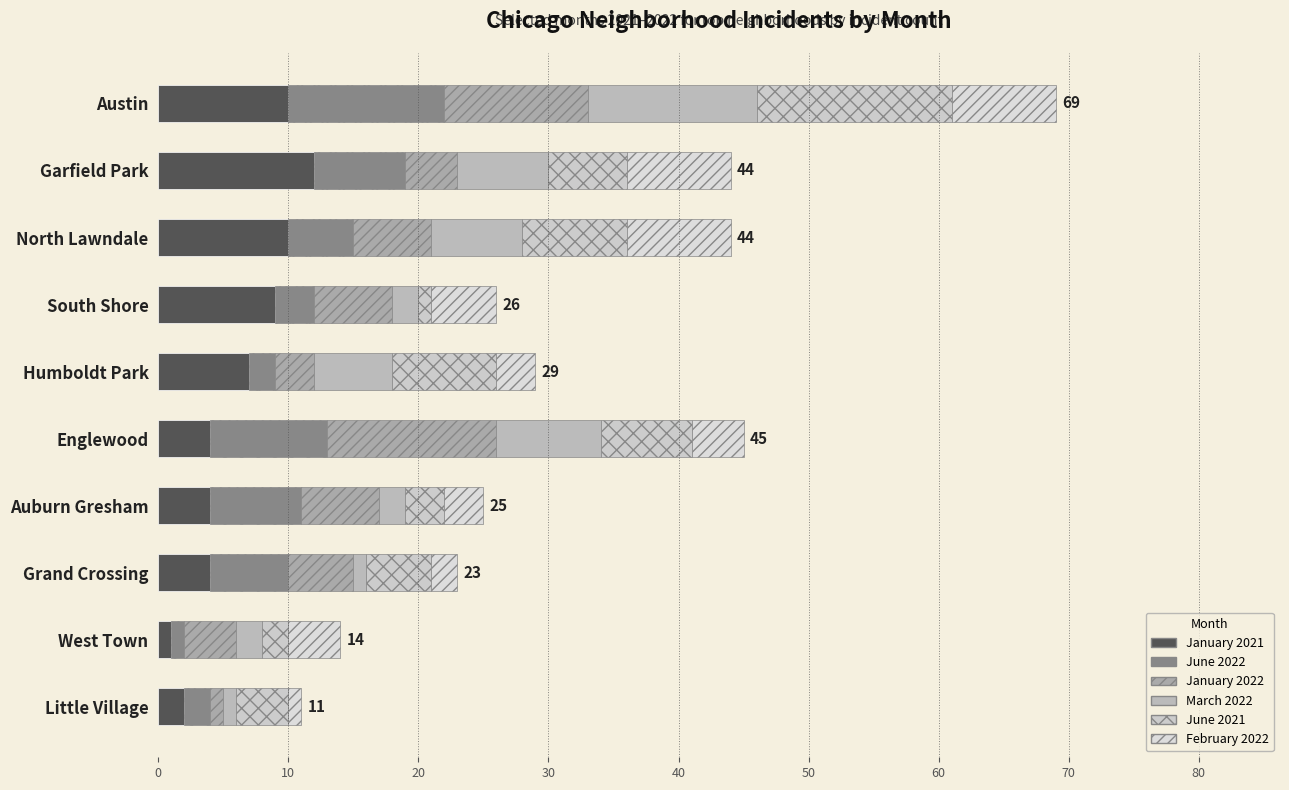

How many series are shown in this chart?

6